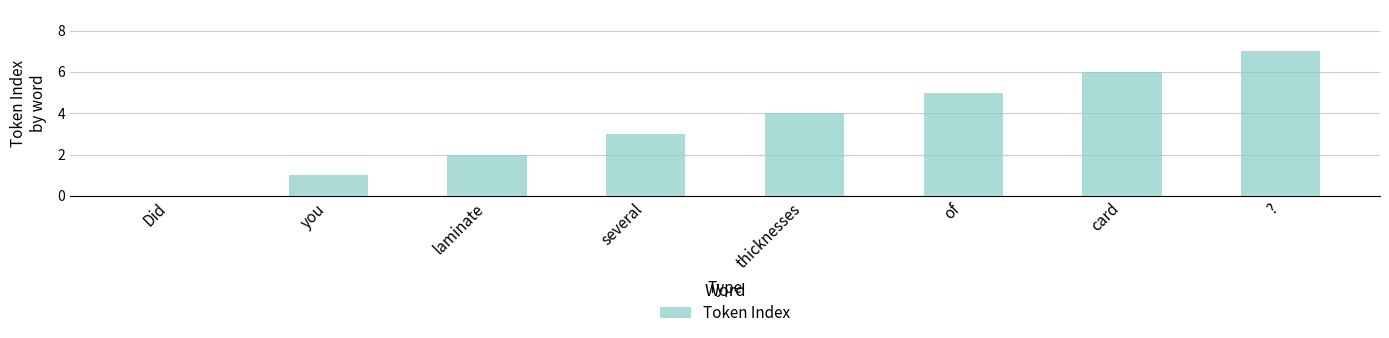

What is the maximum value shown in the chart?

7